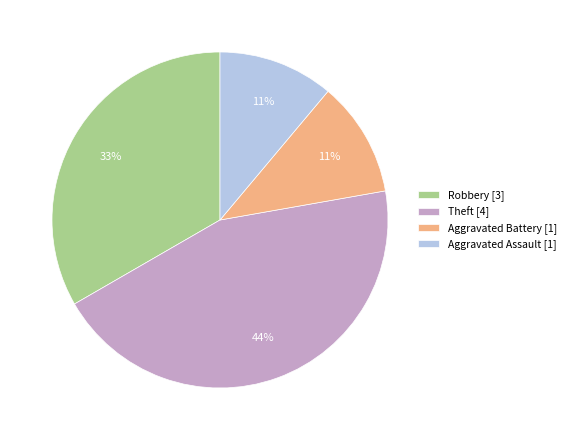

To the nearest percent, what is the combined percentage of Aggravated Assault [1] and Theft [4]?

56%